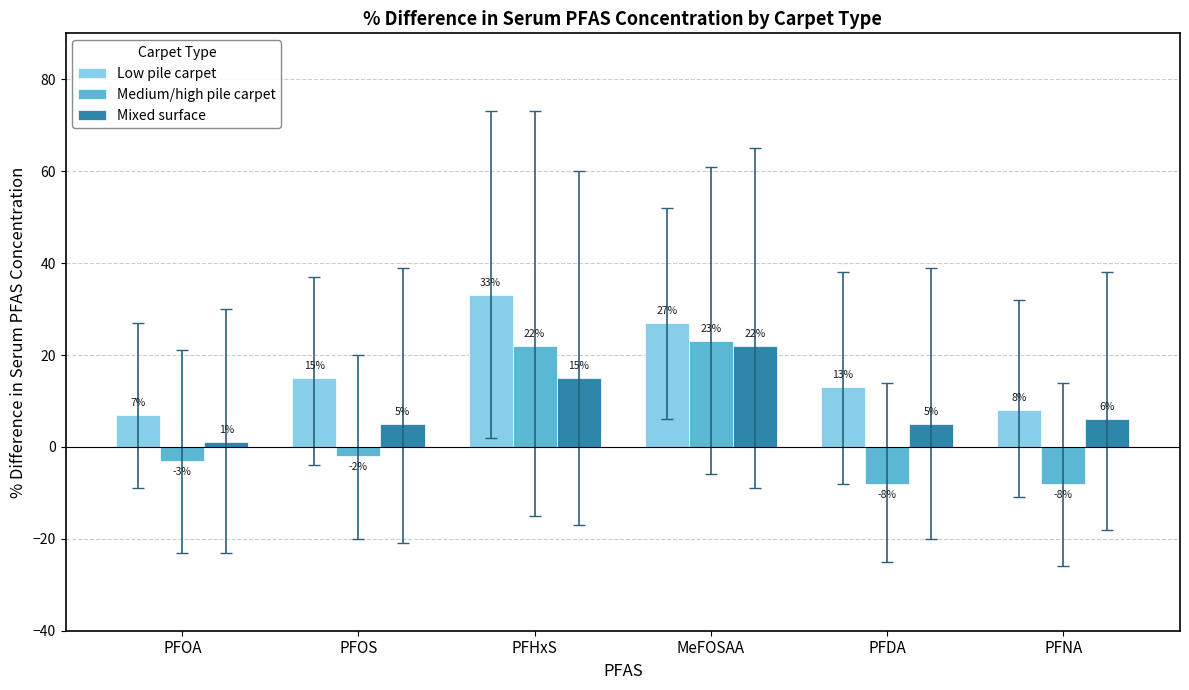

What is the greatest value displayed?

33